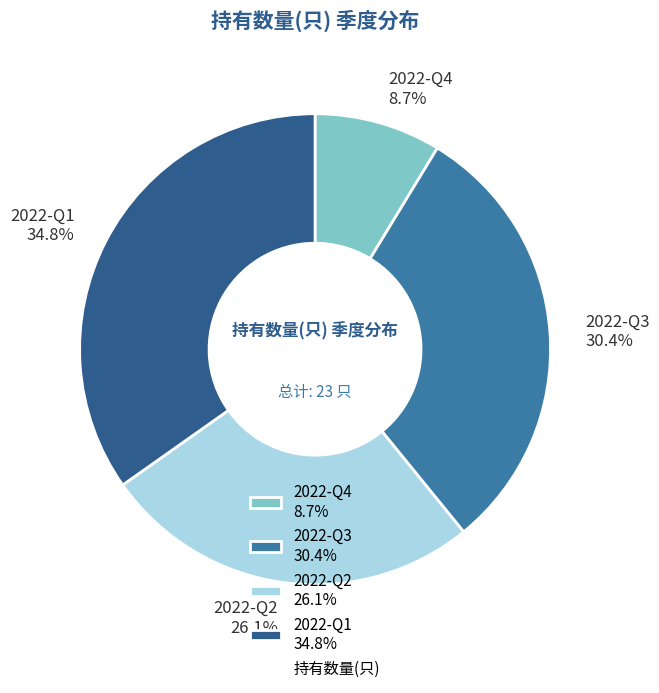

To the nearest percent, what is the difference between the 2022-Q2 and 2022-Q3 slice percentages?

4%